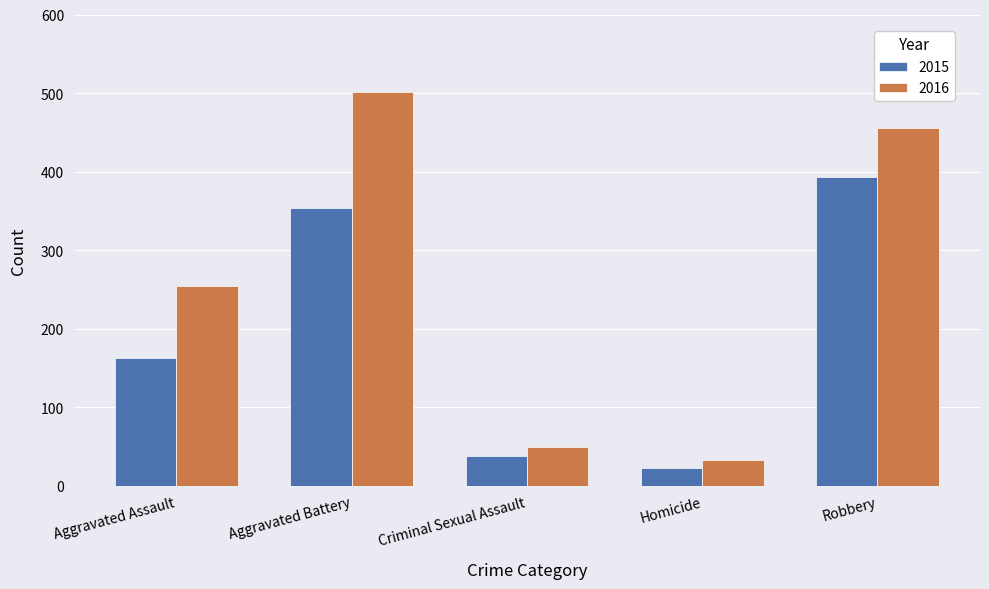

Reading left to right, transcribe all the data shown in this chart.

2015: 163	354	38	23	393
2016: 255	501	49	33	455